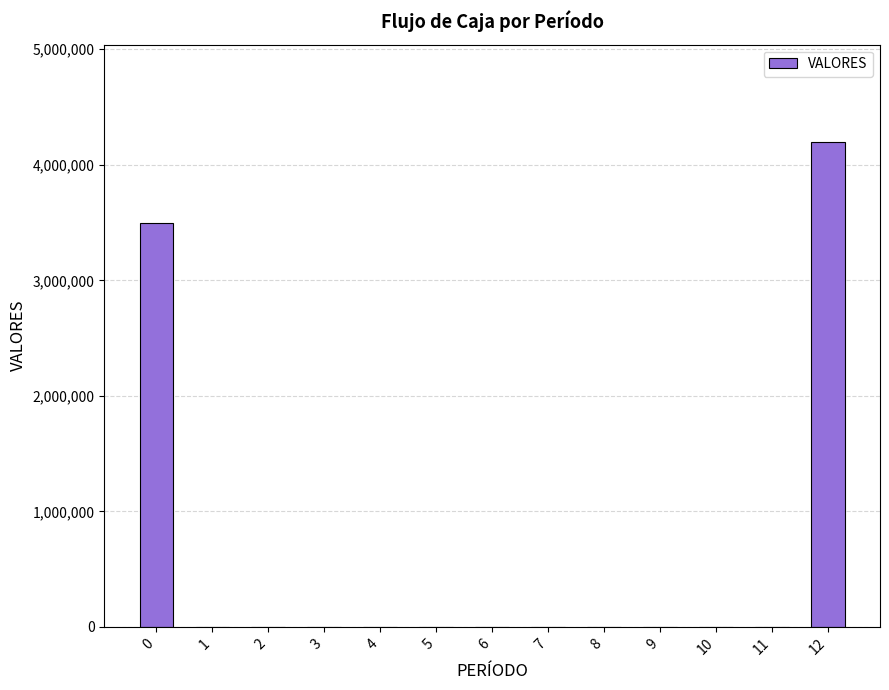

Count the number of data series in this chart.

1